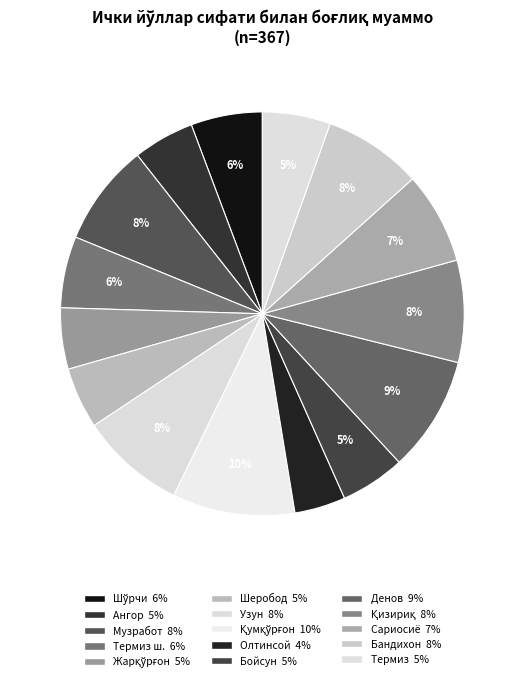

Is there any slice that represents more than half of the pie?

No